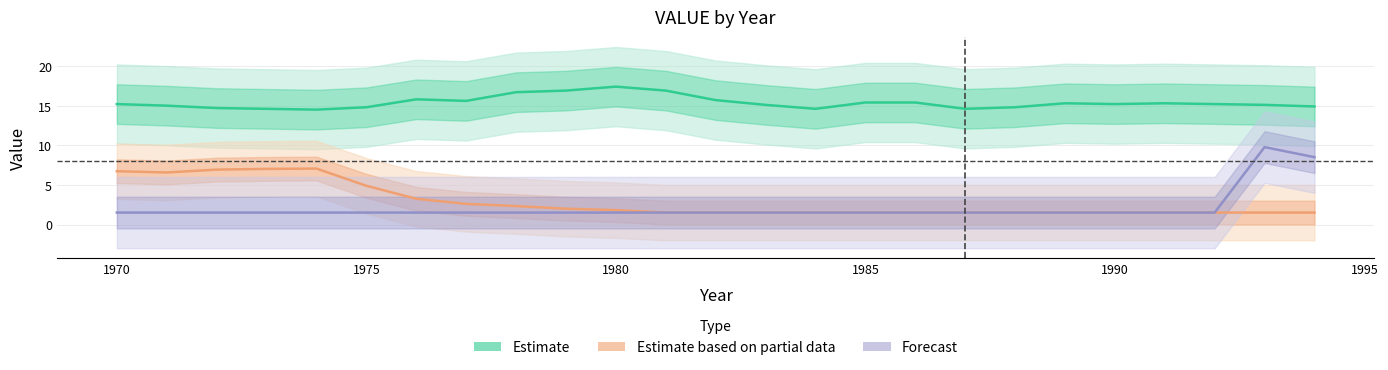

Reading left to right, what are all the values shown in this chart?

Estimate: 15.2	15.0	14.7	14.6	14.5	14.8	15.8	15.6	16.7	16.9	17.4	16.9	15.7	15.1	14.6	15.4	15.4	14.6	14.8	15.3	15.2	15.3	15.2	15.1	14.9
Estimate based on partial data: 6.7	6.6	6.9	7.0	7.1	4.9	3.2	2.6	2.3	2.0	1.8	1.5	1.5	1.5	1.5	1.5	1.5	1.5	1.5	1.5	1.5	1.5	1.5	1.5	1.5
Forecast: 1.5	1.5	1.5	1.5	1.5	1.5	1.5	1.5	1.5	1.5	1.5	1.5	1.5	1.5	1.5	1.5	1.5	1.5	1.5	1.5	1.5	1.5	1.5	9.8	8.5